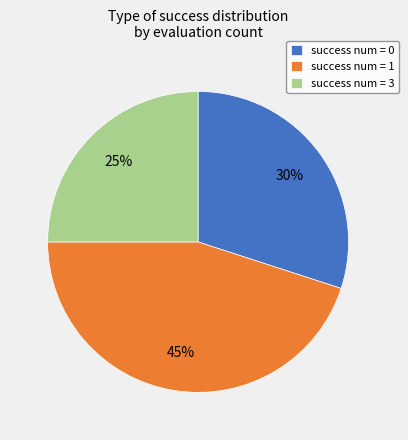

Which category has the smallest portion of the pie?

success num = 3